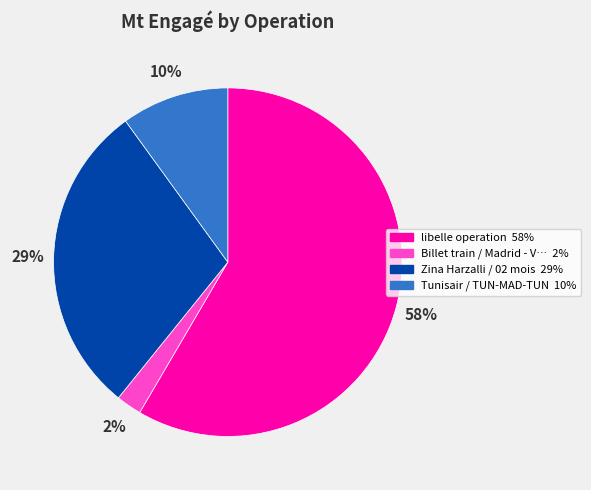

To the nearest percent, what is the average slice percentage?

25%